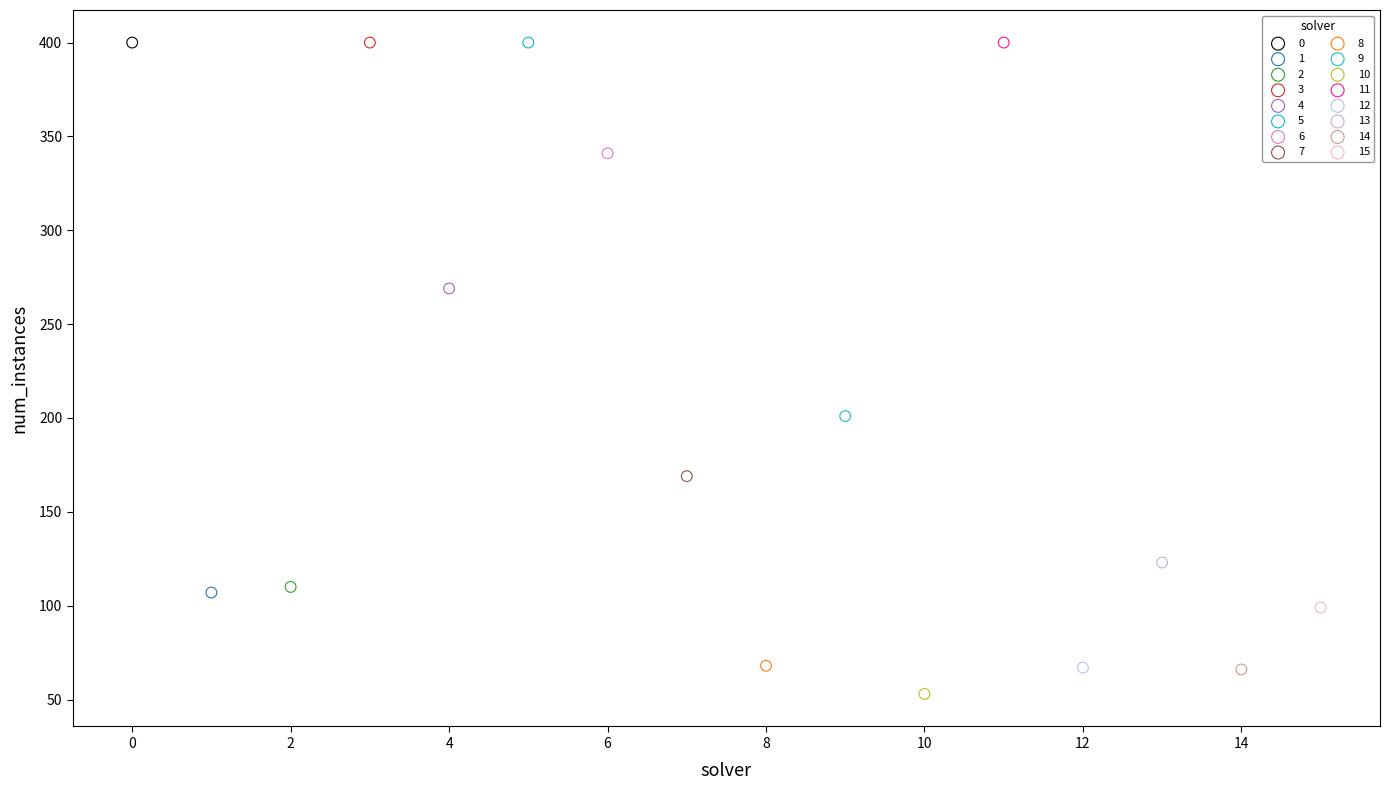

Which series reaches the minimum Y coordinate?

10